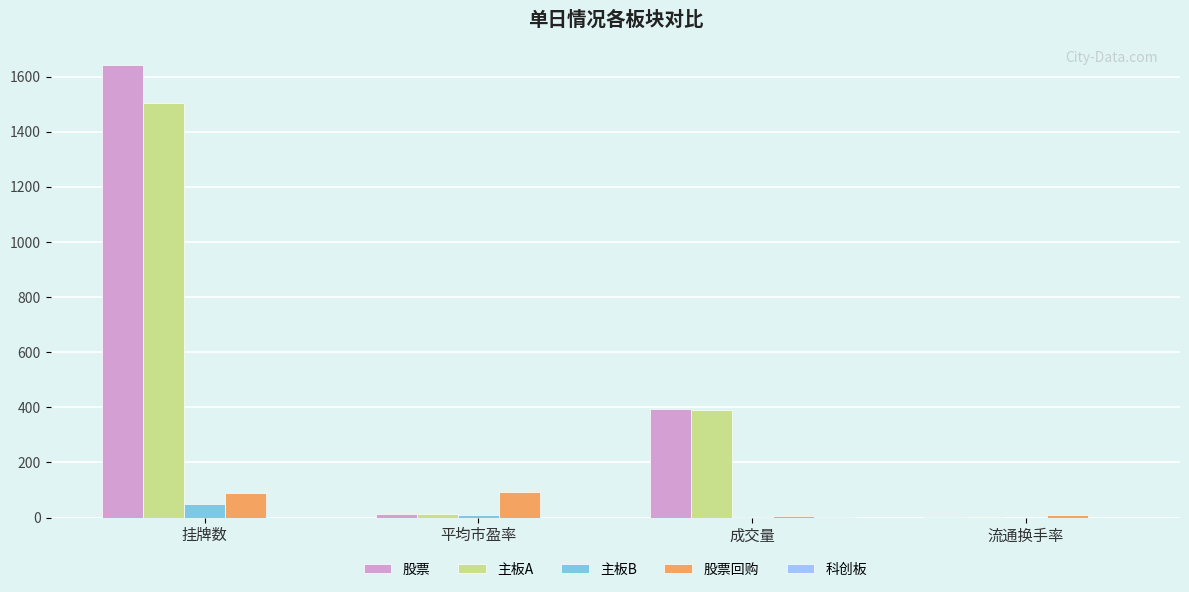

Which series changed the most between 挂牌数 and 平均市盈率?

股票